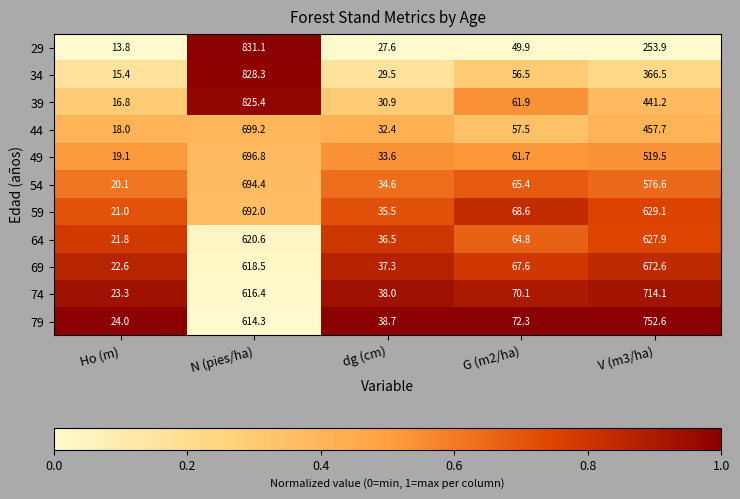

What is the difference between the maximum and minimum values in the 59 series?

671.0